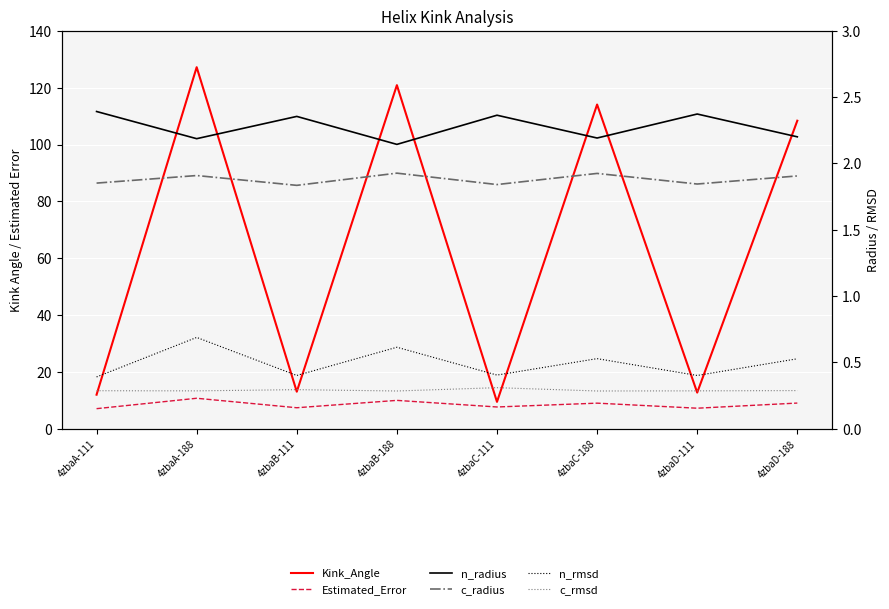

How many lines are shown in the chart?

6